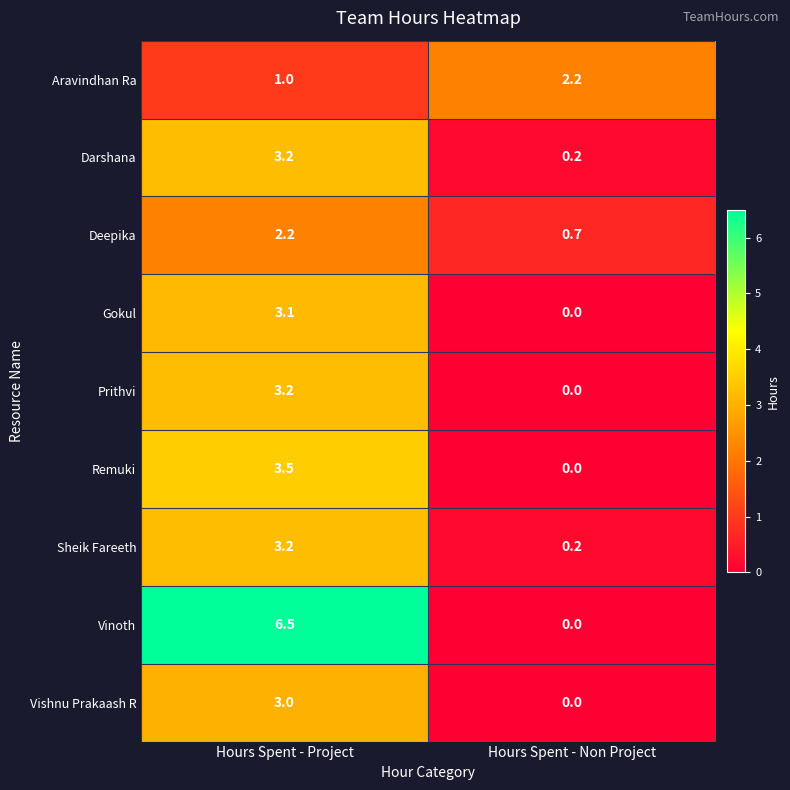

Between Hours Spent - Project and Hours Spent - Non Project, which series saw the biggest shift?

Vinoth